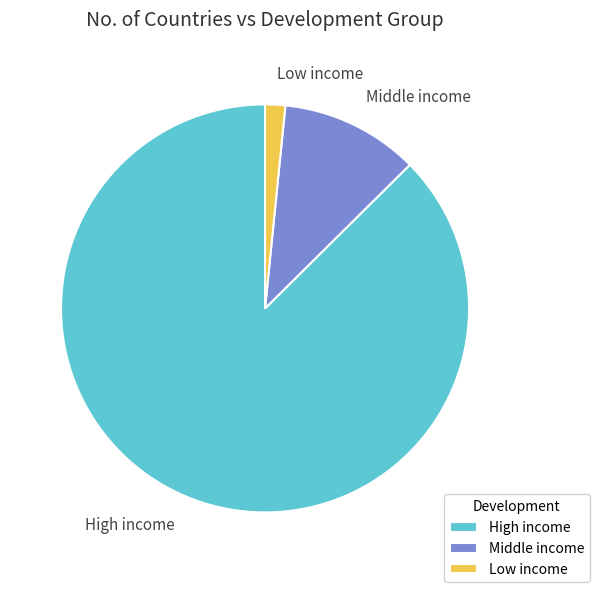

Rank the categories by value from lowest to highest.

Low income, Middle income, High income